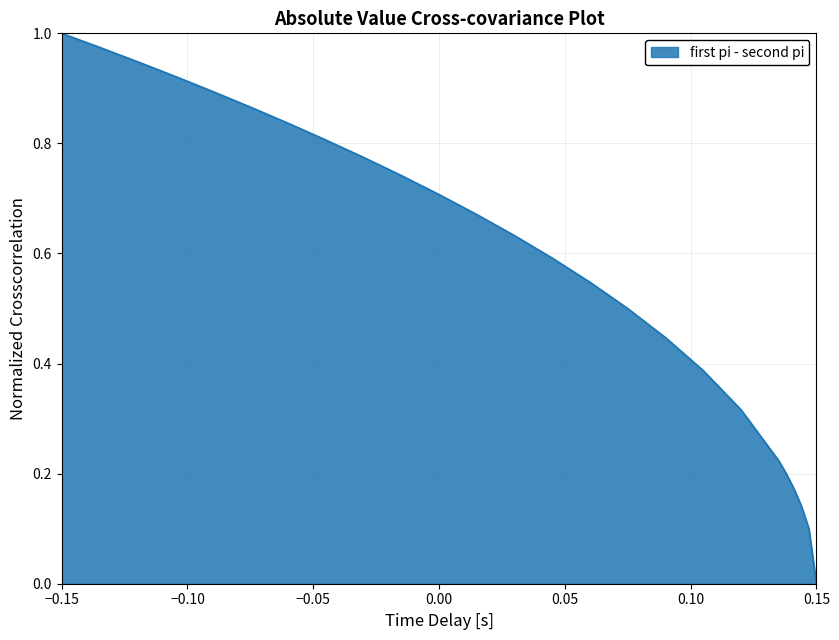

Which label corresponds to the largest value in the chart?

−0.15